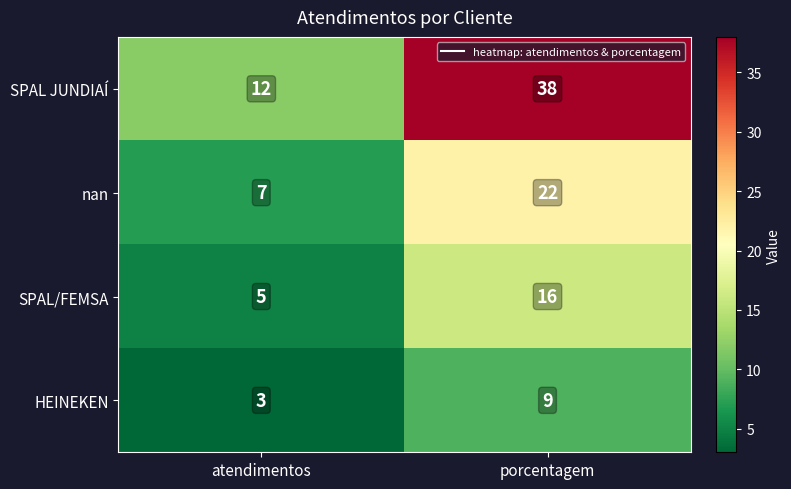

True or false: SPAL/FEMSA has a value of 4 at porcentagem.

False